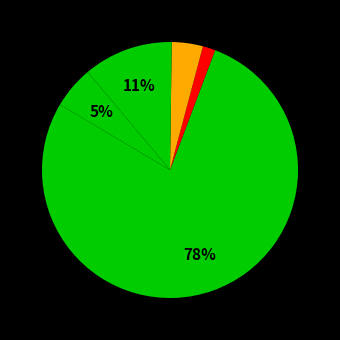

Is there a majority slice in this chart?

Yes